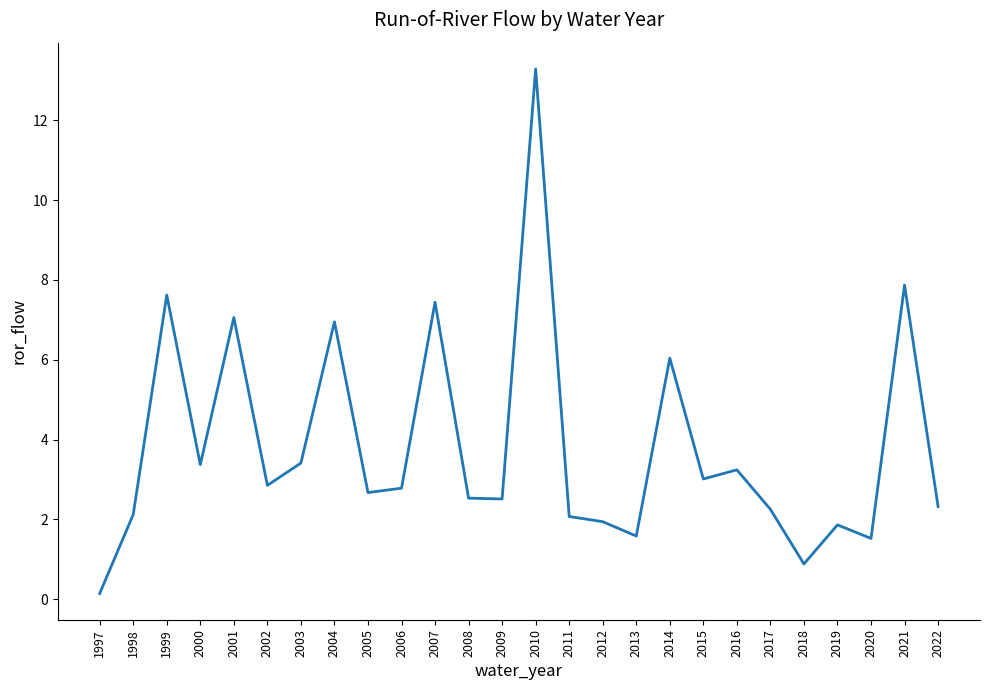

What is the ratio of the value at 2018 to the value at 2005?

0.3